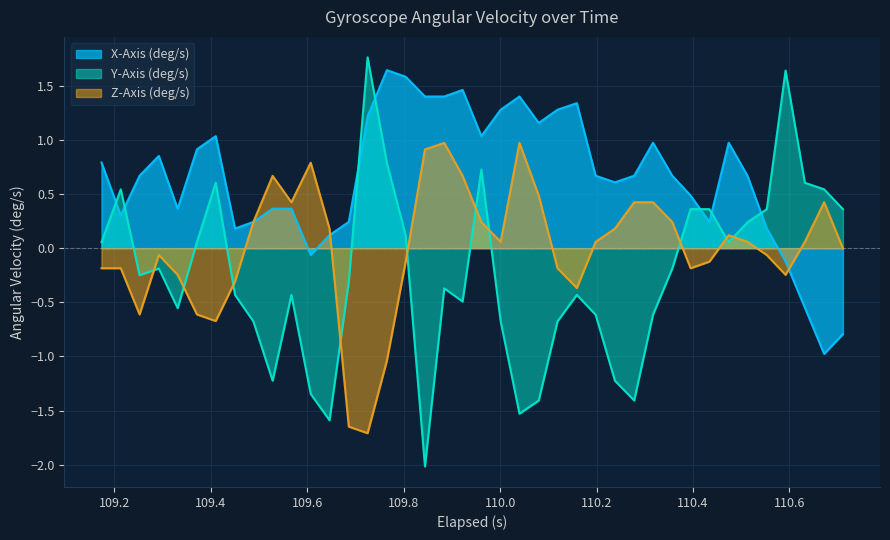

What is the minimum value shown in the chart?

-2.0